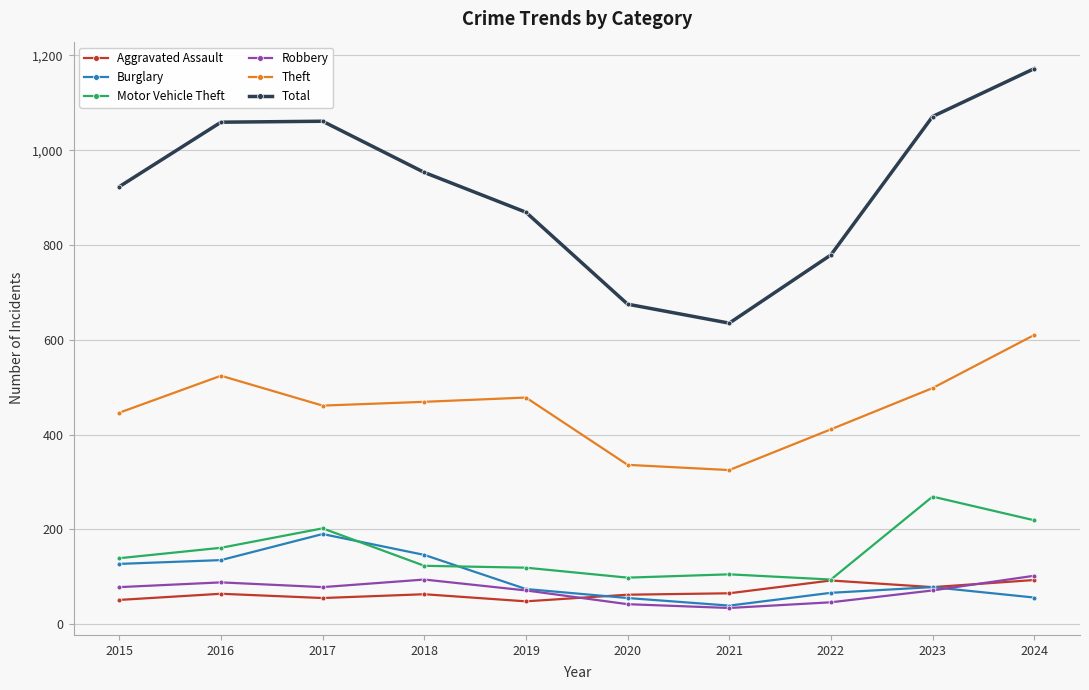

At which category does Total reach its first local valley?

2021